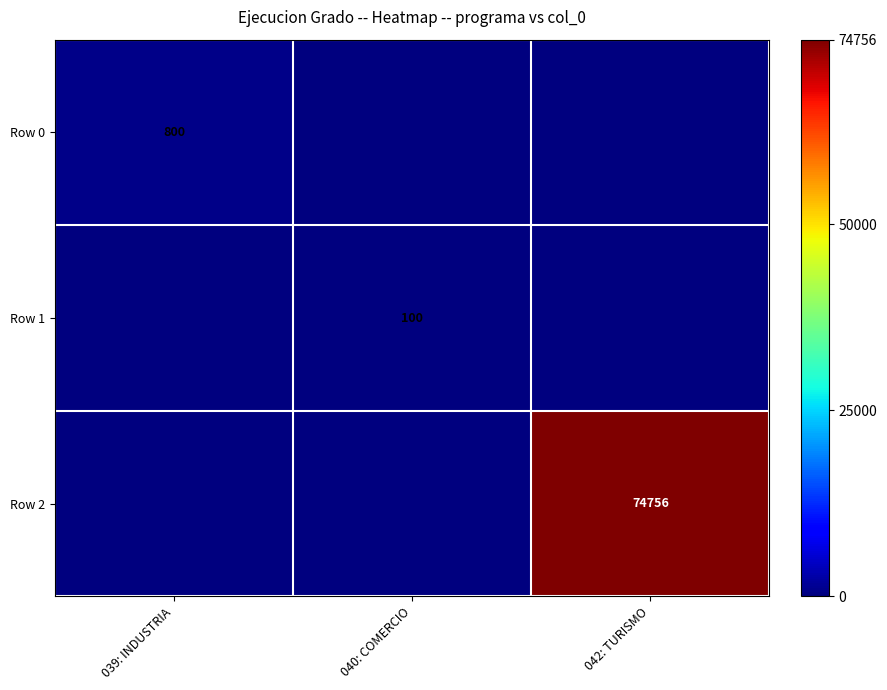

Is the value of Row 1 at 040: COMERCIO greater than the value of Row 2 at 042: TURISMO?

No